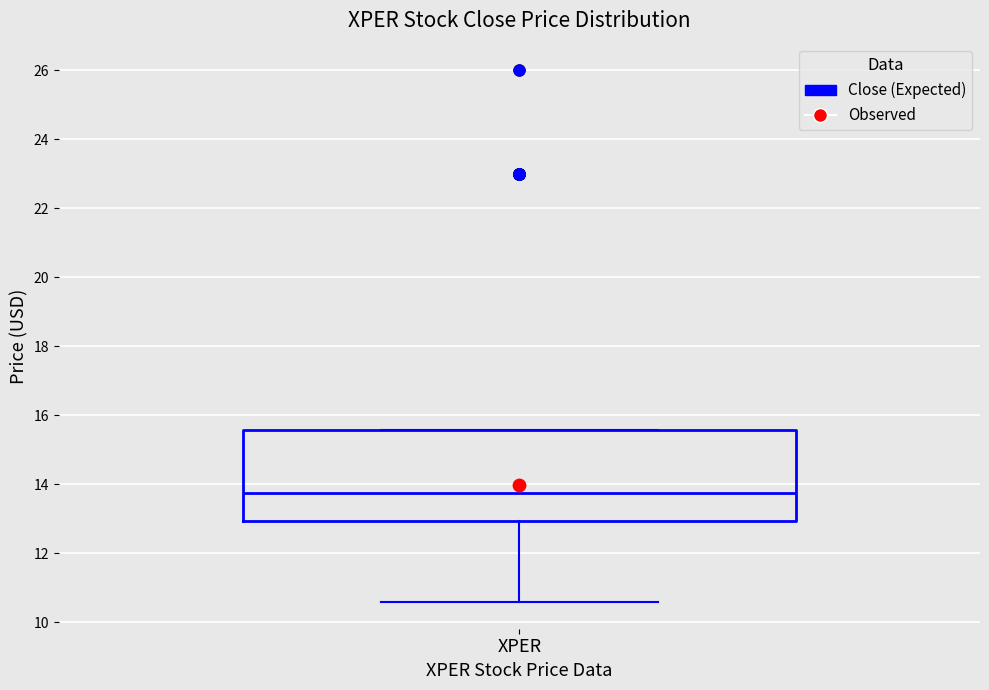

Where does the lower whisker of the box for XPER end on the y-axis? The values are not printed on the chart, so give them approximately, as read against the axis.

10.6